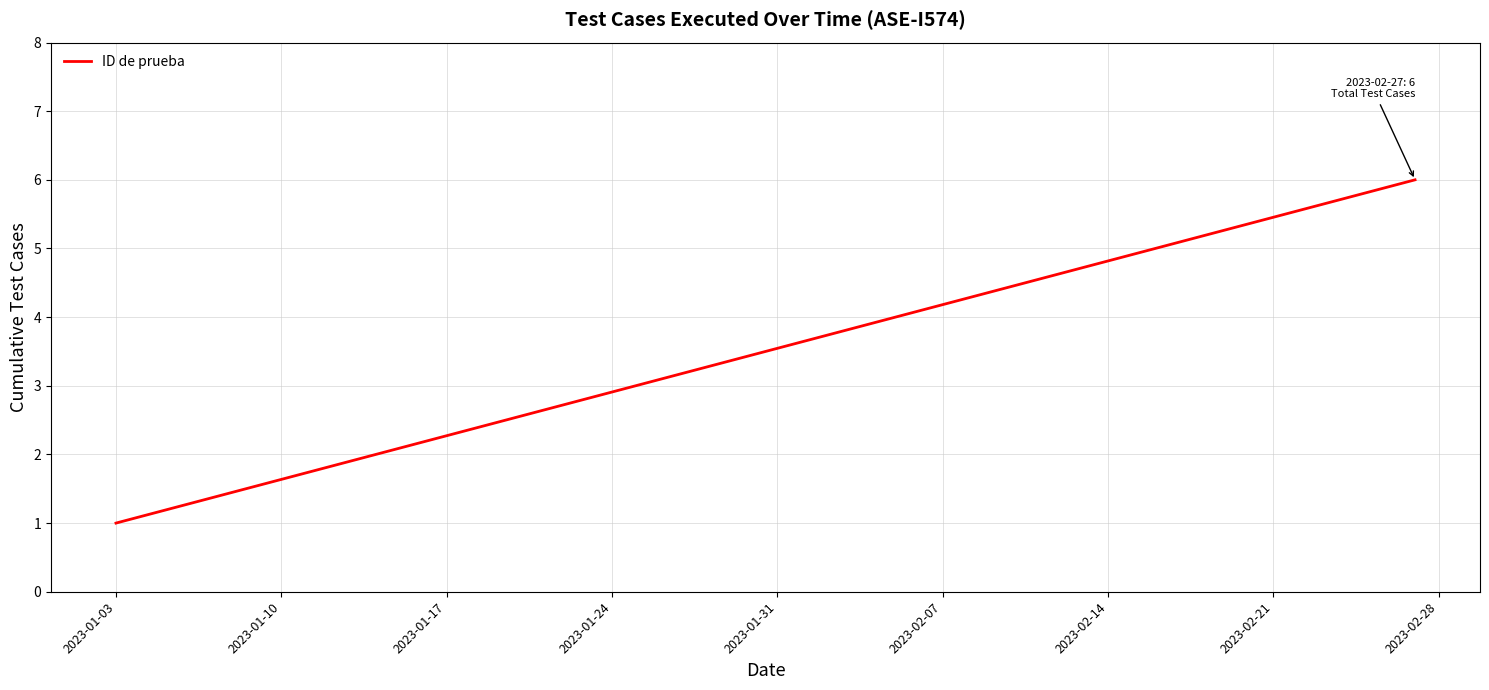

What is the smallest value displayed?

1